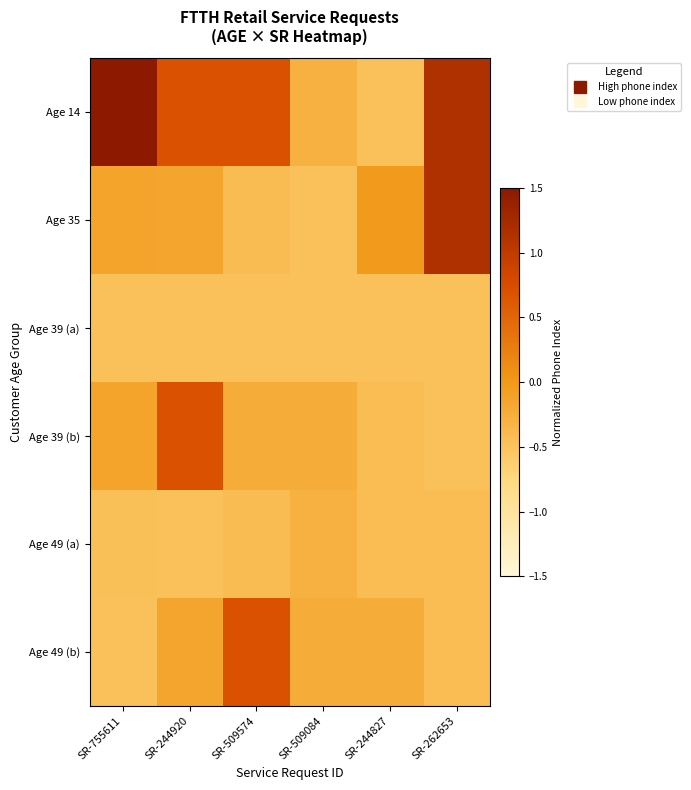

Which series has the widest spread of values?

Age 14